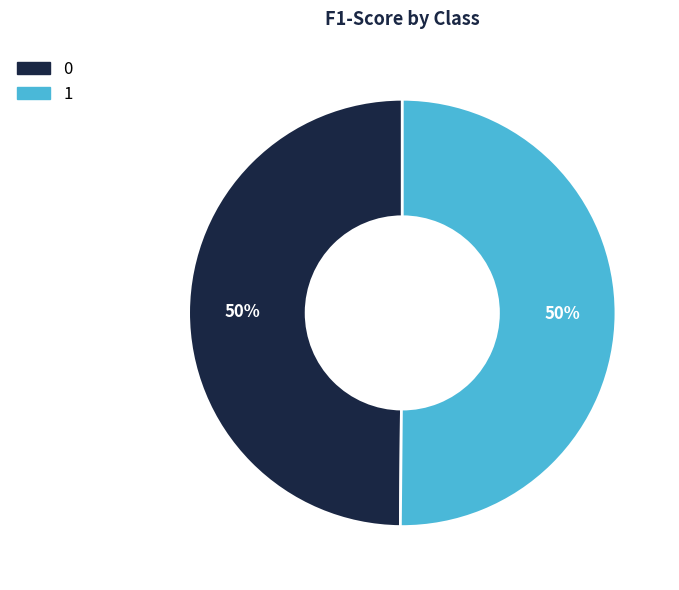

How many segments does this pie chart have?

2